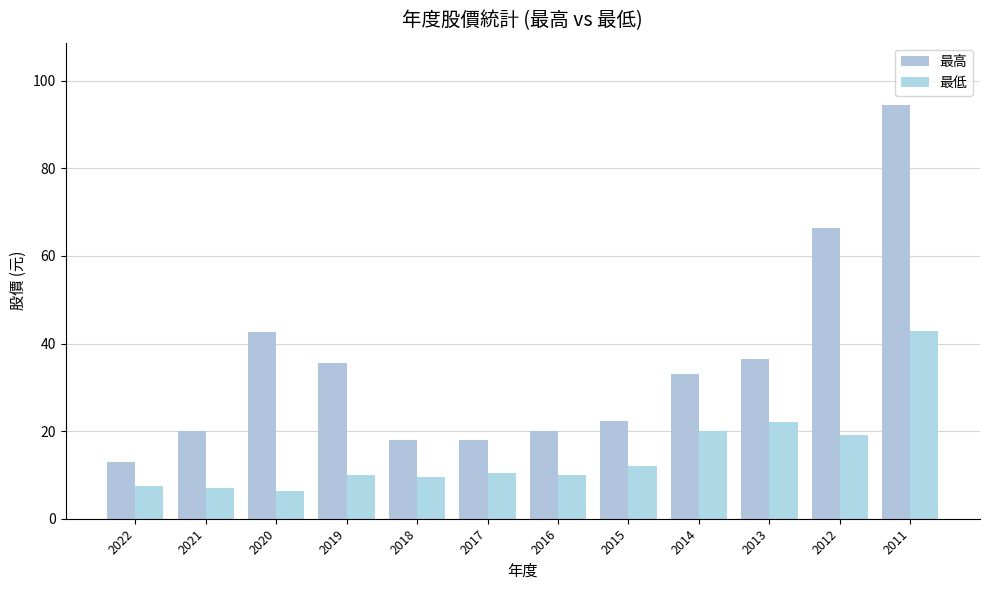

Which series has the largest total across all categories?

最高